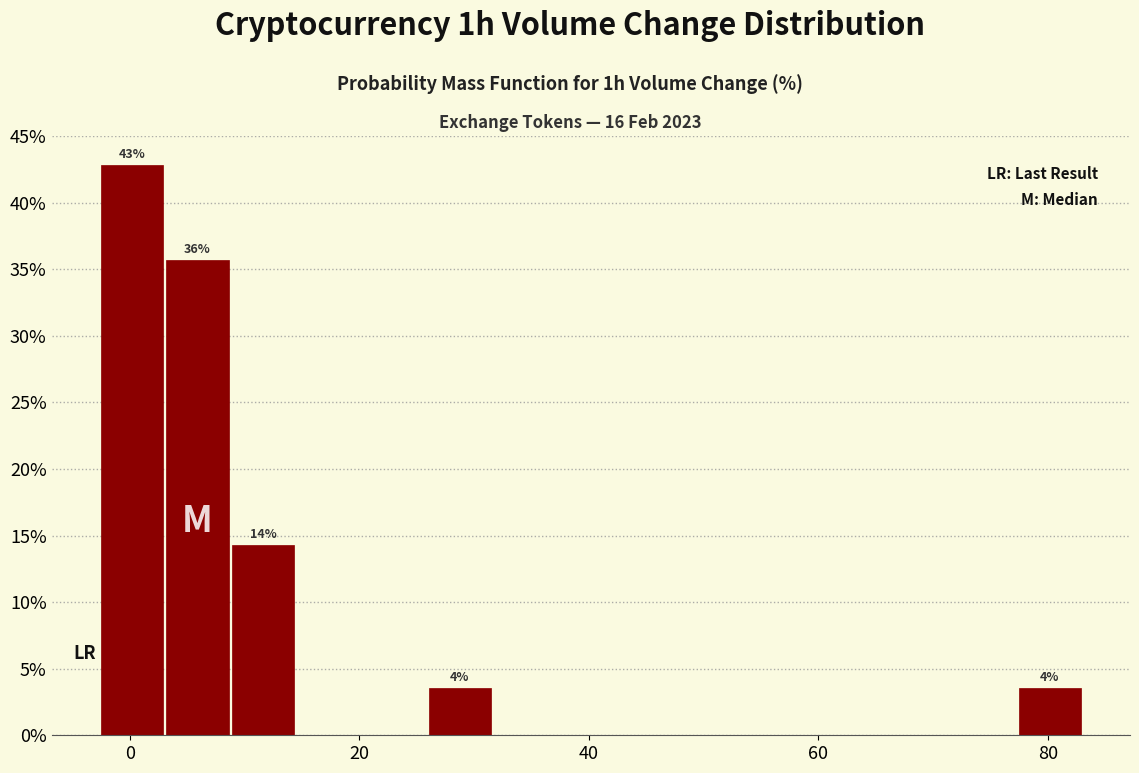

Around what value on the x-axis is the tallest bar? Give the approximate position of its centre, as read against the axis.

0